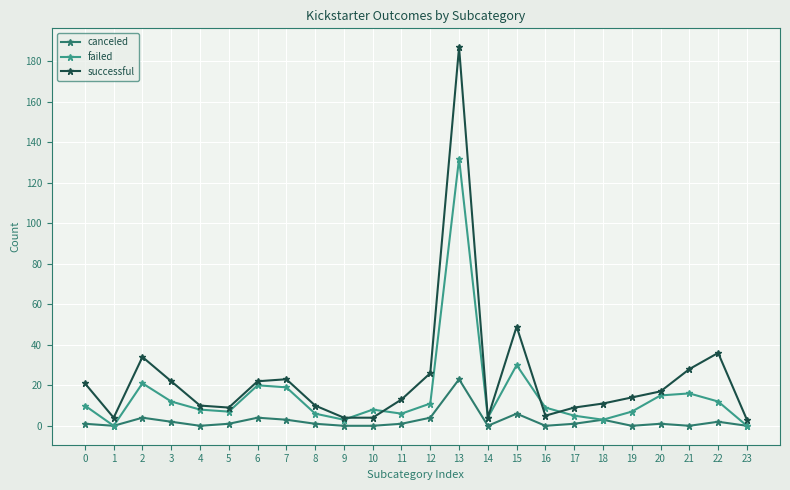

Between 1 and 21, which series saw the biggest shift?

successful